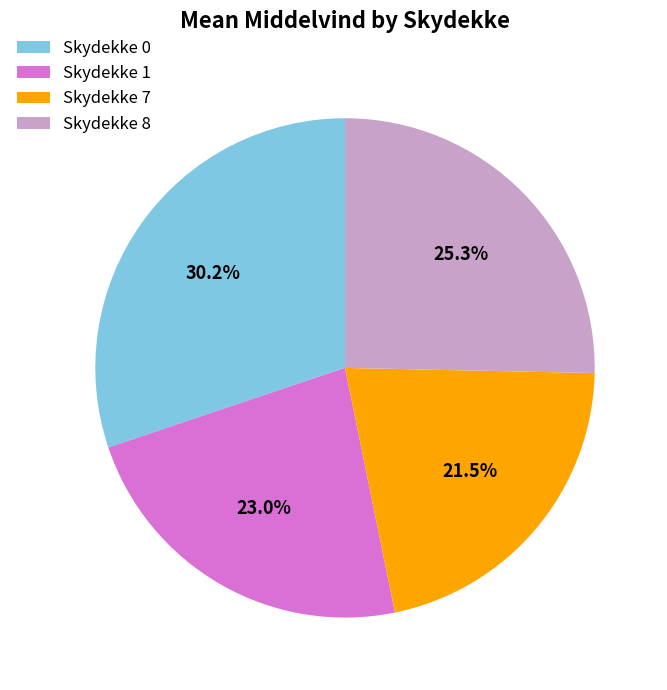

Rank the categories by value from lowest to highest.

Skydekke 7, Skydekke 1, Skydekke 8, Skydekke 0